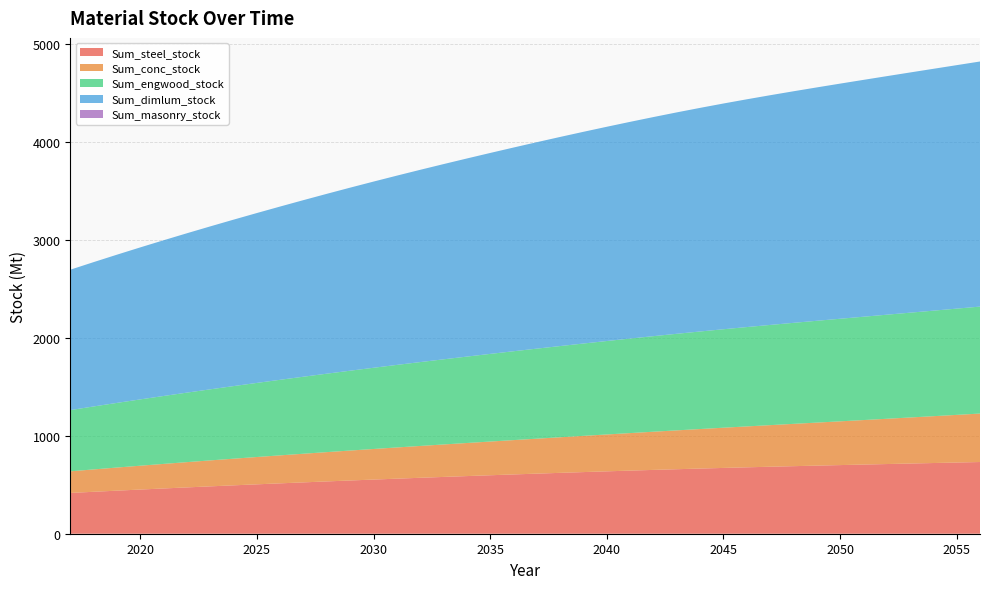

Reading right to left, what are all the values shown in this chart?

Sum_steel_stock: 2056=731.3	2055=726.2	2054=721.1	2053=715.9	2052=710.7	2051=705.4	2050=700.0	2049=694.6	2048=689.0	2047=683.3	2046=677.3	2045=671.1	2044=664.7	2043=657.9	2042=651.0	2041=643.8	2040=636.3	2039=628.7	2038=620.9	2037=612.9	2036=604.7	2035=596.4	2034=587.9	2033=579.3	2032=570.5	2031=561.5	2030=552.4	2029=543.0	2028=533.5	2027=523.8	2026=513.9	2025=503.8	2024=493.5	2023=483.1	2022=472.5	2021=461.6	2020=450.6	2019=439.3	2018=427.7	2017=416.0
Sum_conc_stock: 2056=494.4	2055=486.0	2054=477.7	2053=469.6	2052=461.7	2051=453.9	2050=446.3	2049=438.8	2048=431.5	2047=424.3	2046=417.2	2045=410.1	2044=403.2	2043=396.3	2042=389.5	2041=382.7	2040=376.1	2039=369.5	2038=363.0	2037=356.6	2036=350.1	2035=343.8	2034=337.4	2033=331.1	2032=324.8	2031=318.4	2030=311.9	2029=305.4	2028=298.9	2027=292.2	2026=285.5	2025=278.7	2024=271.8	2023=264.8	2022=257.7	2021=250.5	2020=243.2	2019=235.8	2018=228.2	2017=220.5
Sum_engwood_stock: 2056=1091.0	2055=1083.7	2054=1076.4	2053=1069.0	2052=1061.6	2051=1054.0	2050=1046.3	2049=1038.5	2048=1030.4	2047=1022.0	2046=1013.4	2045=1004.4	2044=994.9	2043=985.1	2042=974.8	2041=964.2	2040=953.2	2039=941.9	2038=930.3	2037=918.4	2036=906.3	2035=893.9	2034=881.3	2033=868.5	2032=855.4	2031=842.0	2030=828.4	2029=814.4	2028=800.2	2027=785.6	2026=770.9	2025=755.8	2024=740.5	2023=724.9	2022=709.0	2021=692.8	2020=676.3	2019=659.4	2018=642.2	2017=624.6
Sum_dimlum_stock: 2056=2499.8	2055=2483.3	2054=2466.7	2053=2449.9	2052=2432.9	2051=2415.7	2050=2398.2	2049=2380.2	2048=2361.8	2047=2342.8	2046=2323.0	2045=2302.4	2044=2280.8	2043=2258.2	2042=2234.7	2041=2210.4	2040=2185.2	2039=2159.4	2038=2132.8	2037=2105.6	2036=2077.8	2035=2049.4	2034=2020.5	2033=1991.1	2032=1961.0	2031=1930.4	2030=1899.1	2029=1867.1	2028=1834.5	2027=1801.2	2026=1767.2	2025=1732.7	2024=1697.6	2023=1661.8	2022=1625.4	2021=1588.3	2020=1550.4	2019=1511.7	2018=1472.1	2017=1431.8
Sum_masonry_stock: 2056=0.0	2055=0.0	2054=0.0	2053=0.0	2052=0.0	2051=0.0	2050=0.0	2049=0.0	2048=0.0	2047=0.0	2046=0.0	2045=0.0	2044=0.0	2043=0.0	2042=0.0	2041=0.0	2040=0.0	2039=0.0	2038=0.0	2037=0.0	2036=0.0	2035=0.0	2034=0.0	2033=0.0	2032=0.0	2031=0.0	2030=0.0	2029=0.0	2028=0.0	2027=0.0	2026=0.0	2025=0.0	2024=0.0	2023=0.0	2022=0.0	2021=0.0	2020=0.0	2019=0.0	2018=0.0	2017=0.0